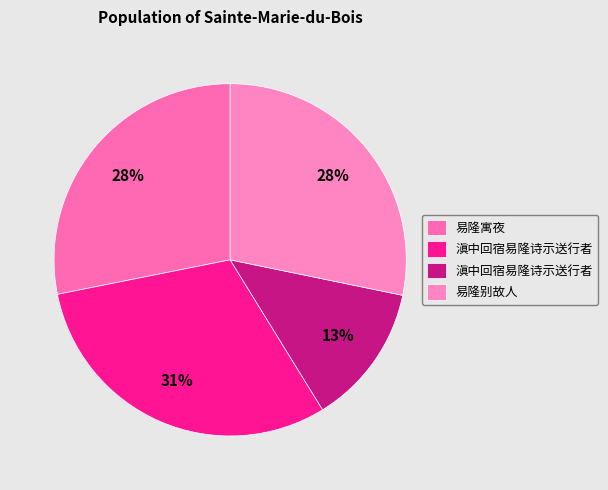

Count the number of slices in the pie.

4